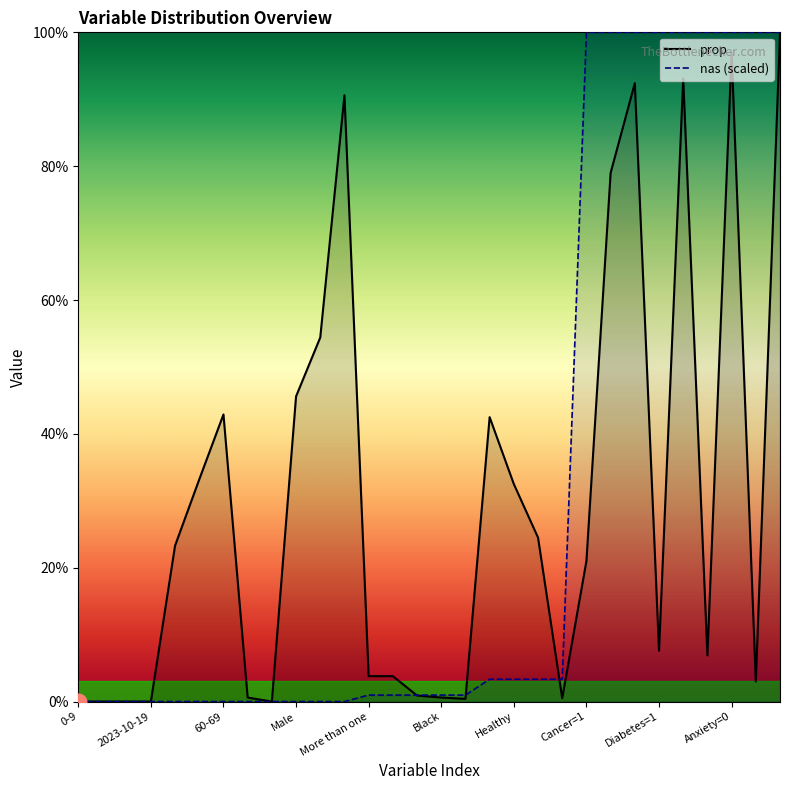

Is it true that nas (scaled) equals 65.0 at 60-69?

False